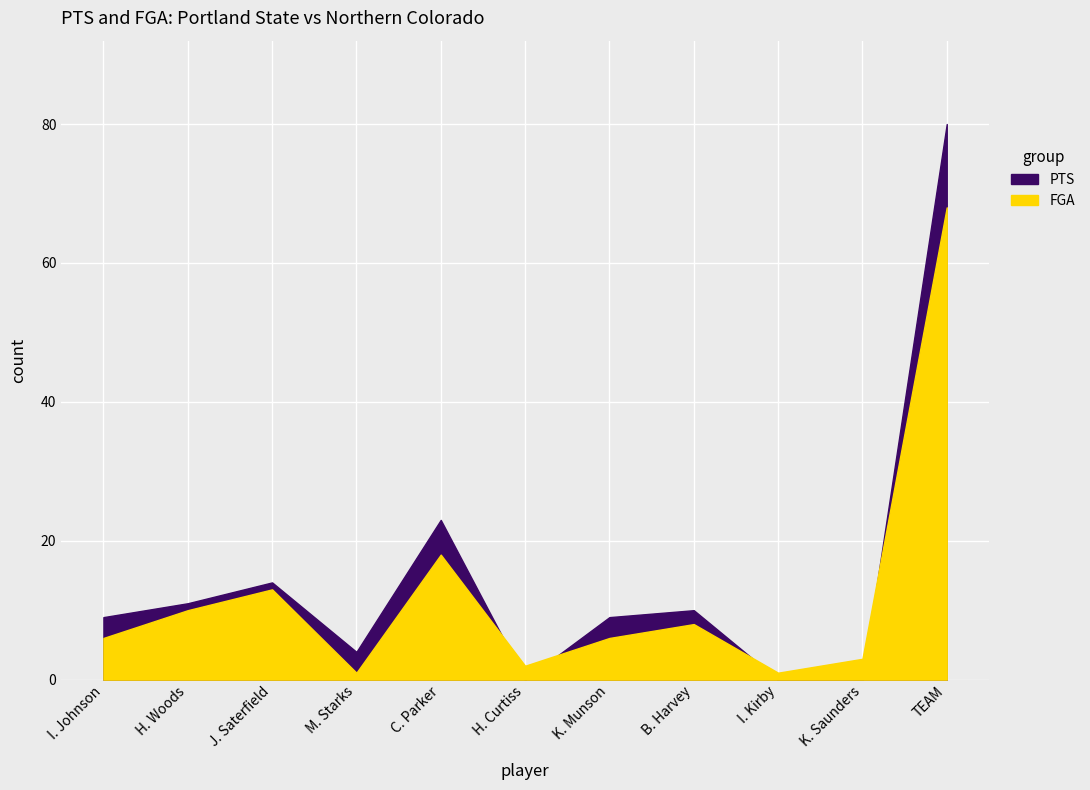

Rank the series by their maximum value, from highest to lowest.

PTS, FGA